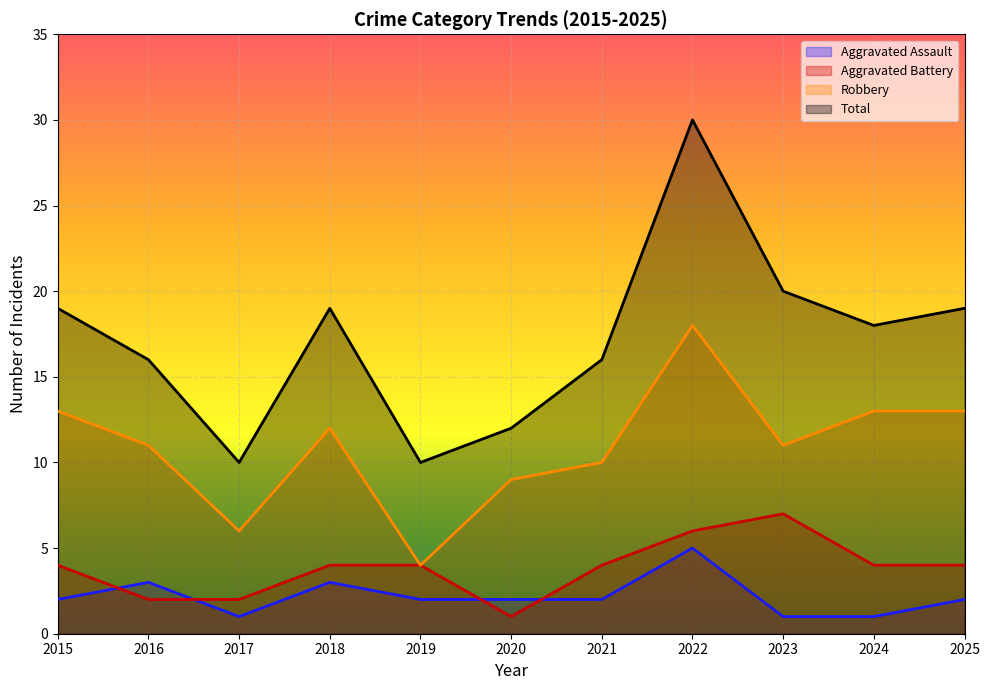

Rank the series by their maximum value, from lowest to highest.

Aggravated Assault, Aggravated Battery, Robbery, Total